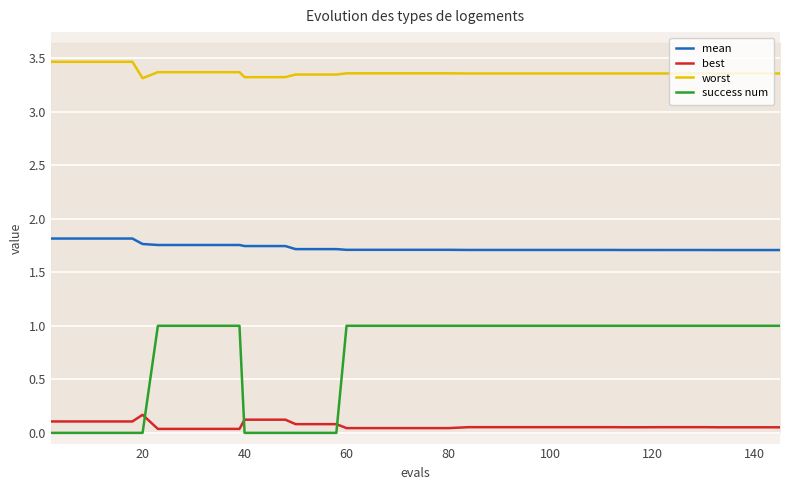

Reading left to right, list all the values displayed in this chart.

mean: 1.8	1.8	1.8	1.8	1.8	1.8	1.8	1.8	1.8	1.8	1.8	1.7	1.7	1.7	1.7	1.7	1.7	1.7	1.7	1.7	1.7	1.7	1.7	1.7	1.7	1.7	1.7	1.7	1.7	1.7	1.7	1.7	1.7	1.7	1.7	1.7	1.7	1.7	1.7	1.7
best: 0.1	0.1	0.1	0.1	0.1	0.2	0.0	0.0	0.0	0.0	0.0	0.1	0.1	0.1	0.1	0.1	0.1	0.0	0.0	0.0	0.0	0.0	0.0	0.1	0.1	0.1	0.1	0.1	0.1	0.1	0.1	0.1	0.1	0.1	0.1	0.1	0.1	0.1	0.1	0.1
worst: 3.5	3.5	3.5	3.5	3.5	3.3	3.4	3.4	3.4	3.4	3.4	3.3	3.3	3.3	3.3	3.3	3.3	3.4	3.4	3.4	3.4	3.4	3.4	3.4	3.4	3.4	3.4	3.4	3.4	3.4	3.4	3.4	3.4	3.4	3.4	3.4	3.4	3.4	3.4	3.4
success num: 0.0	0.0	0.0	0.0	0.0	0.0	1.0	1.0	1.0	1.0	1.0	0.0	0.0	0.0	0.0	0.0	0.0	1.0	1.0	1.0	1.0	1.0	1.0	1.0	1.0	1.0	1.0	1.0	1.0	1.0	1.0	1.0	1.0	1.0	1.0	1.0	1.0	1.0	1.0	1.0